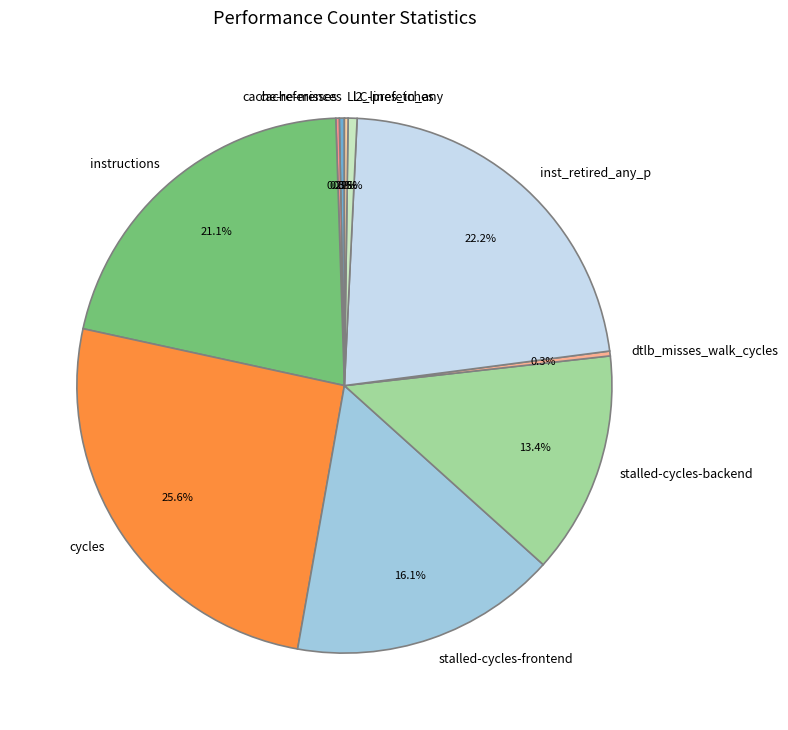

Which category has the biggest portion of the pie?

cycles